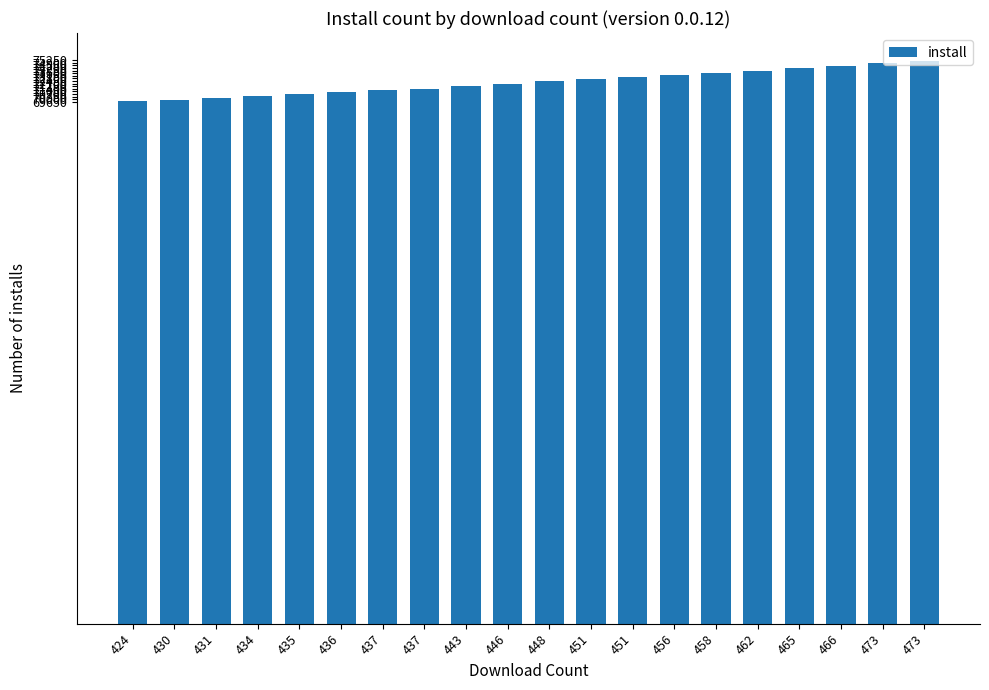

Which has a higher value, 431 or 473?

473